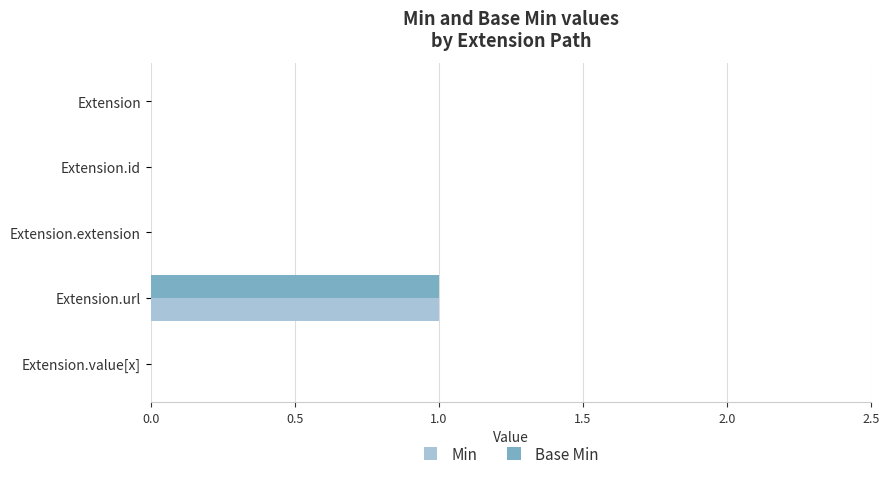

At which category is the sum across all series the highest?

Extension.url